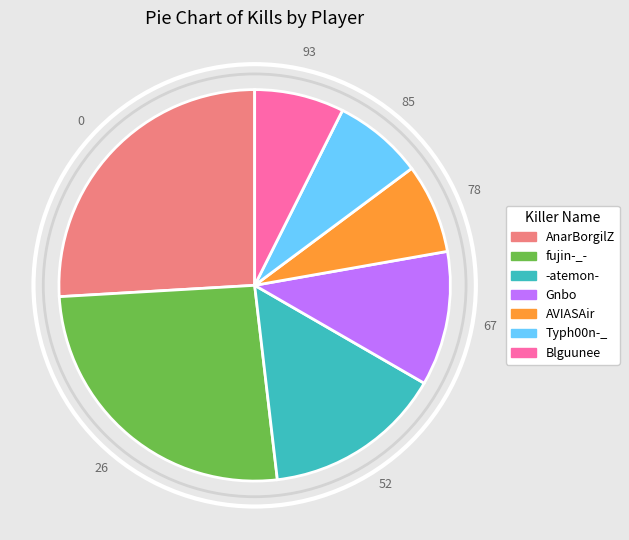

True or false: fujin-_- accounts for 41% of the total.

False